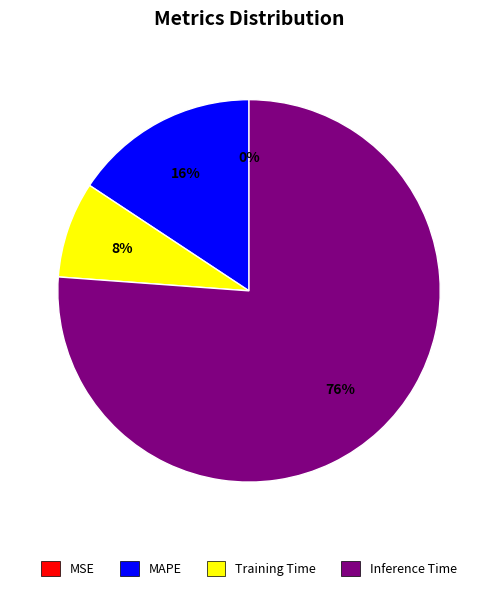

To the nearest percent, what is the difference between the largest and smallest slice percentages?

76%